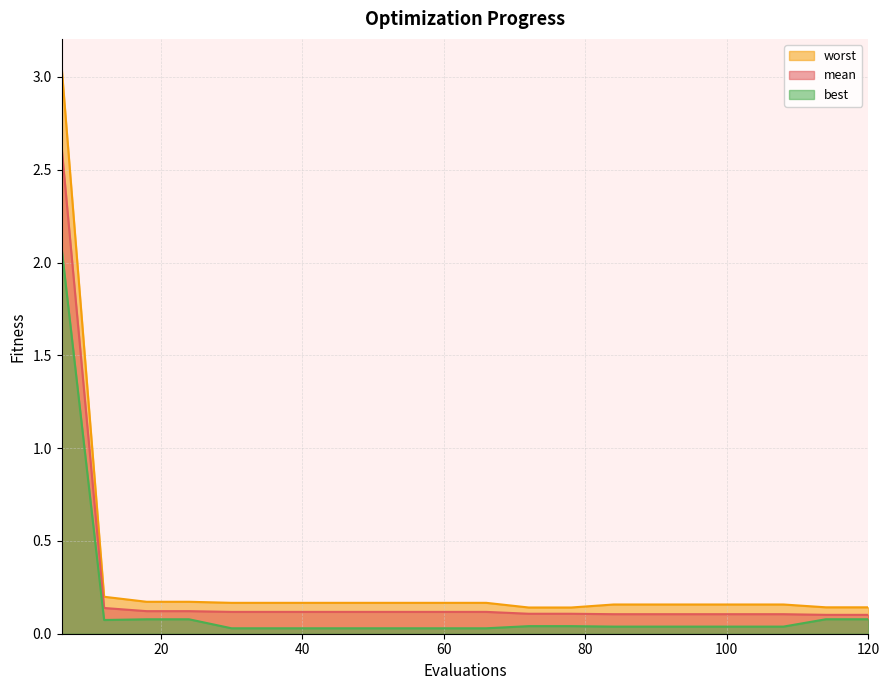

What is the difference between the second highest and second lowest values in the worst series?

0.1